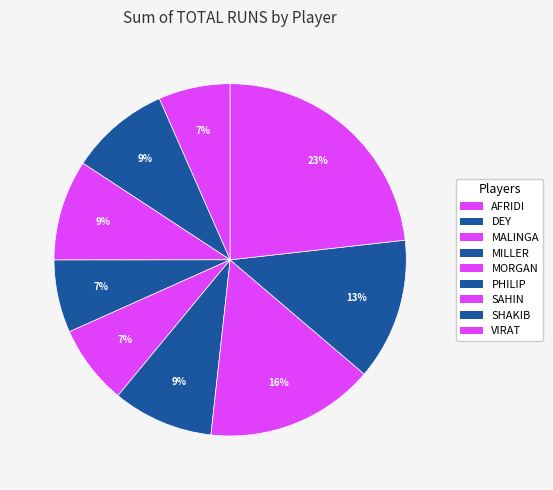

What is the change in value from DEY to MALINGA?

+3